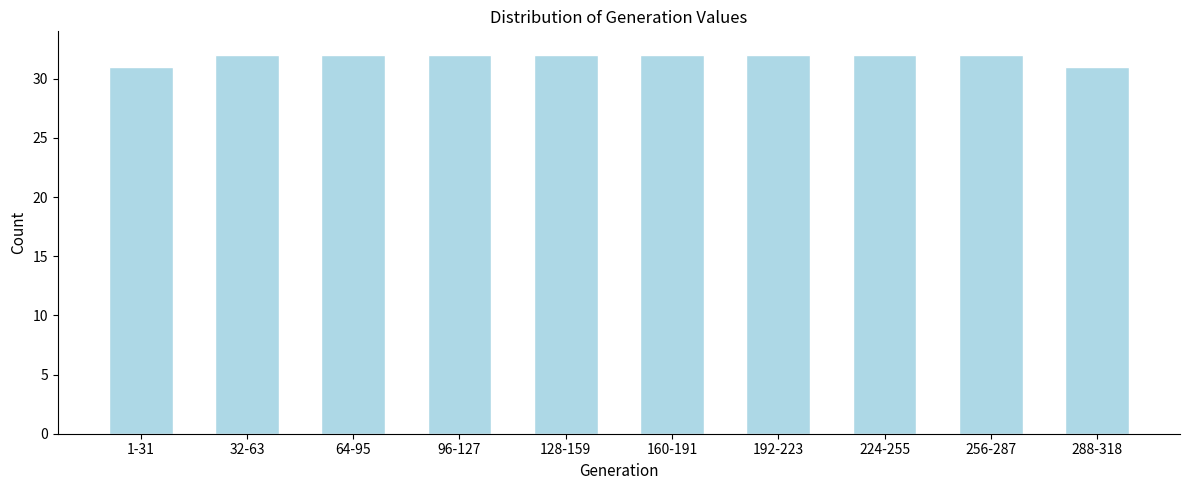

Reading left to right, transcribe all the data shown in this chart.

31	32	32	32	32	32	32	32	32	31